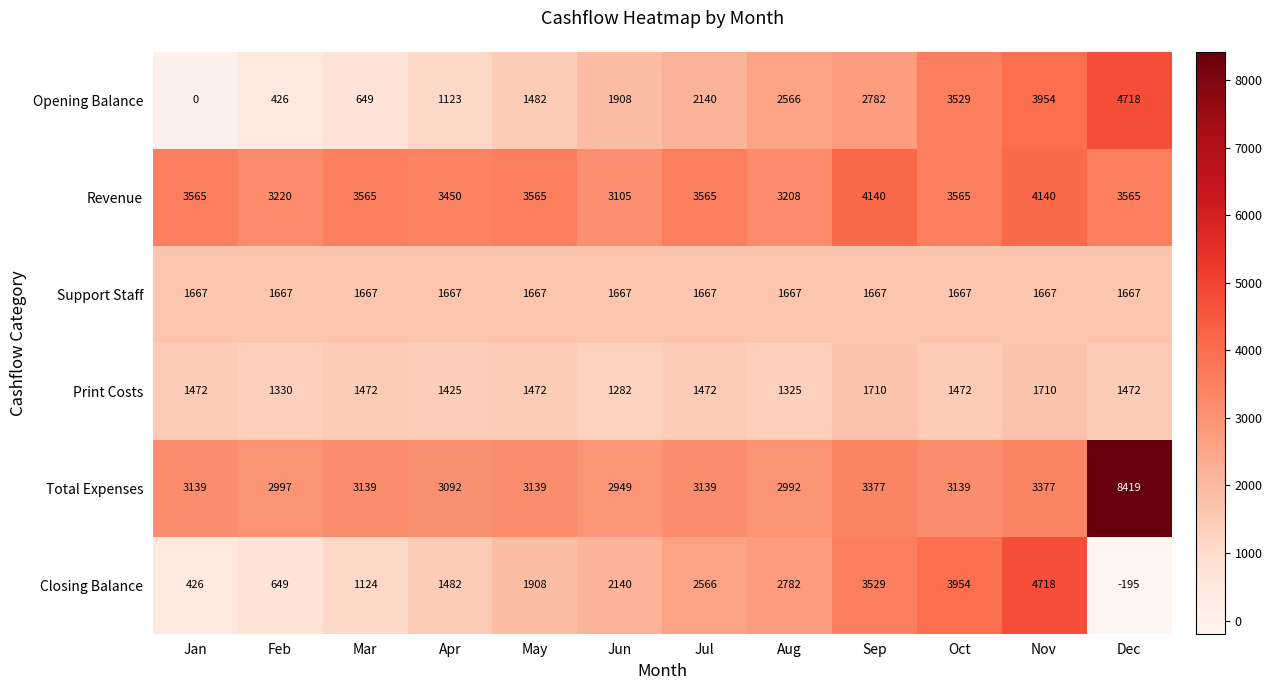

Rank the series at Feb from lowest to highest value.

Opening Balance, Closing Balance, Print Costs, Support Staff, Total Expenses, Revenue